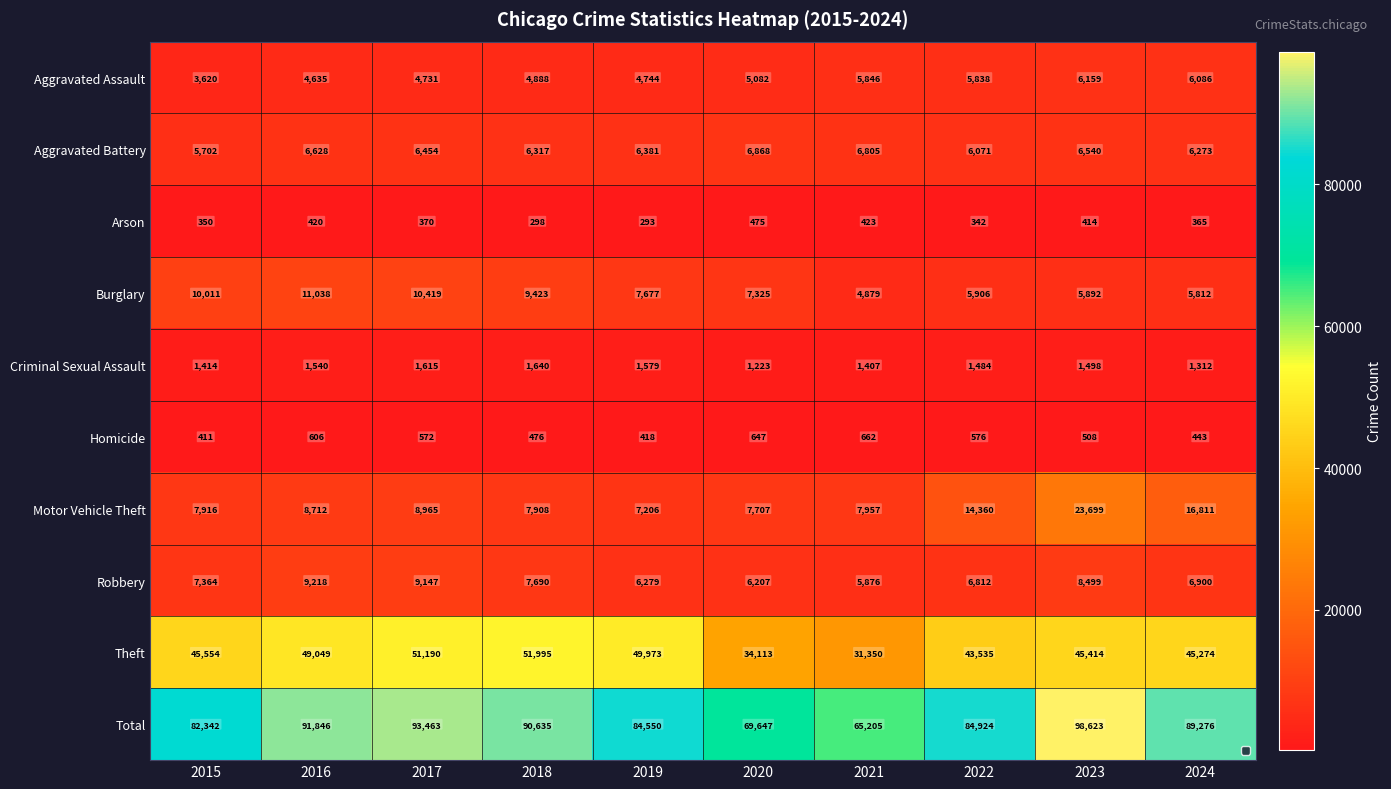

What is the difference between the maximum and minimum values in the Aggravated Battery series?

1166